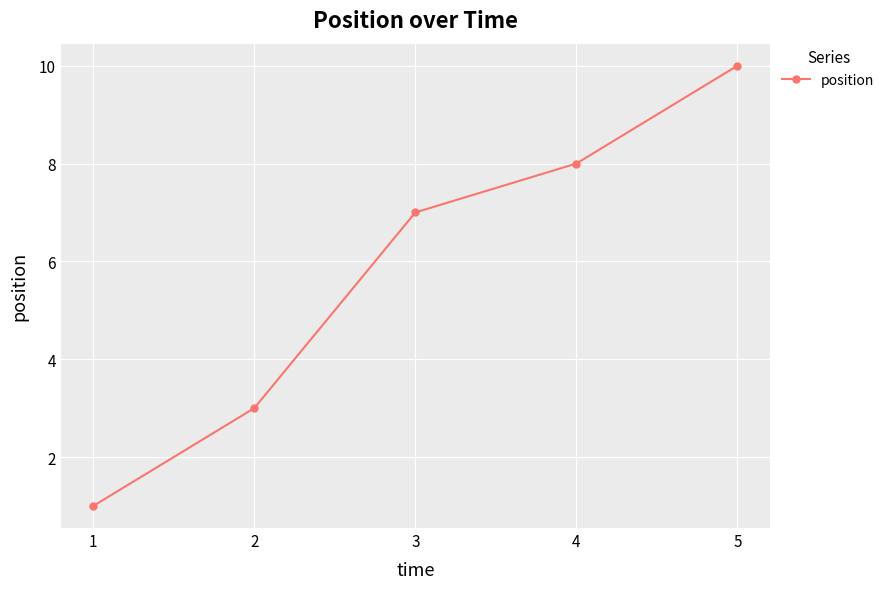

What is the change in value from 1 to 2?

+2